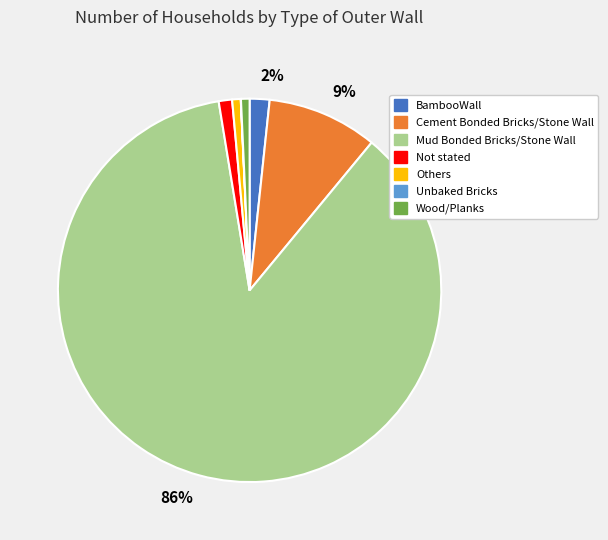

Which has a higher value, BambooWall or Wood/Planks?

BambooWall